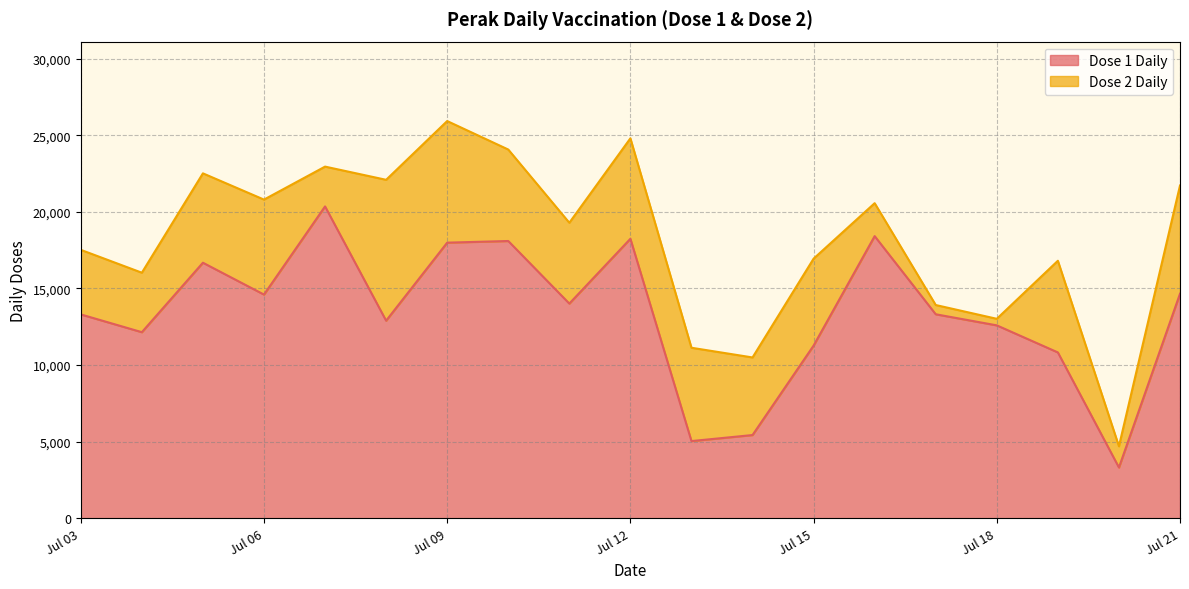

At which category does the data reach its first local peak?

2021-07-05